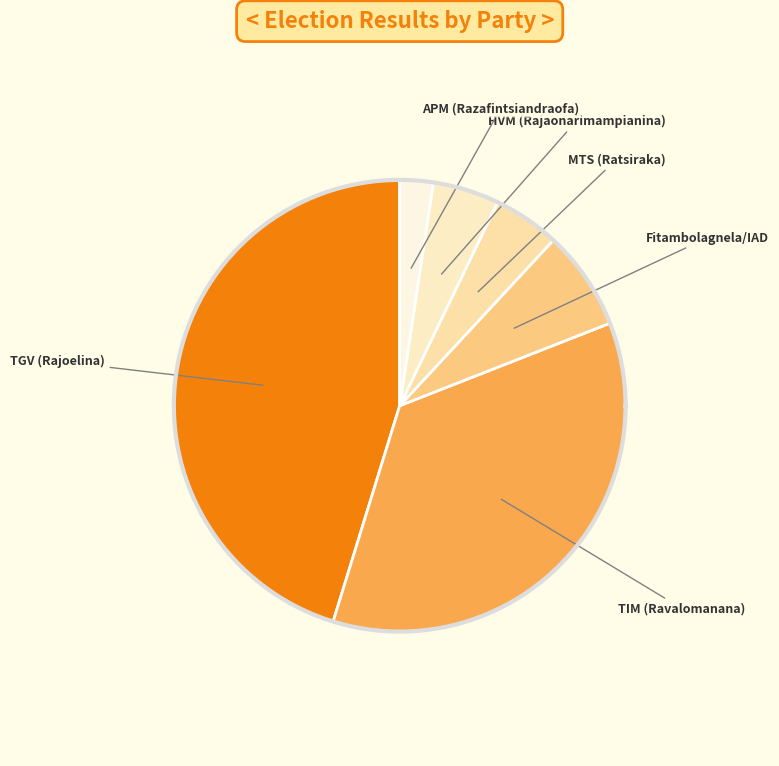

Is there any slice that represents more than half of the pie?

No